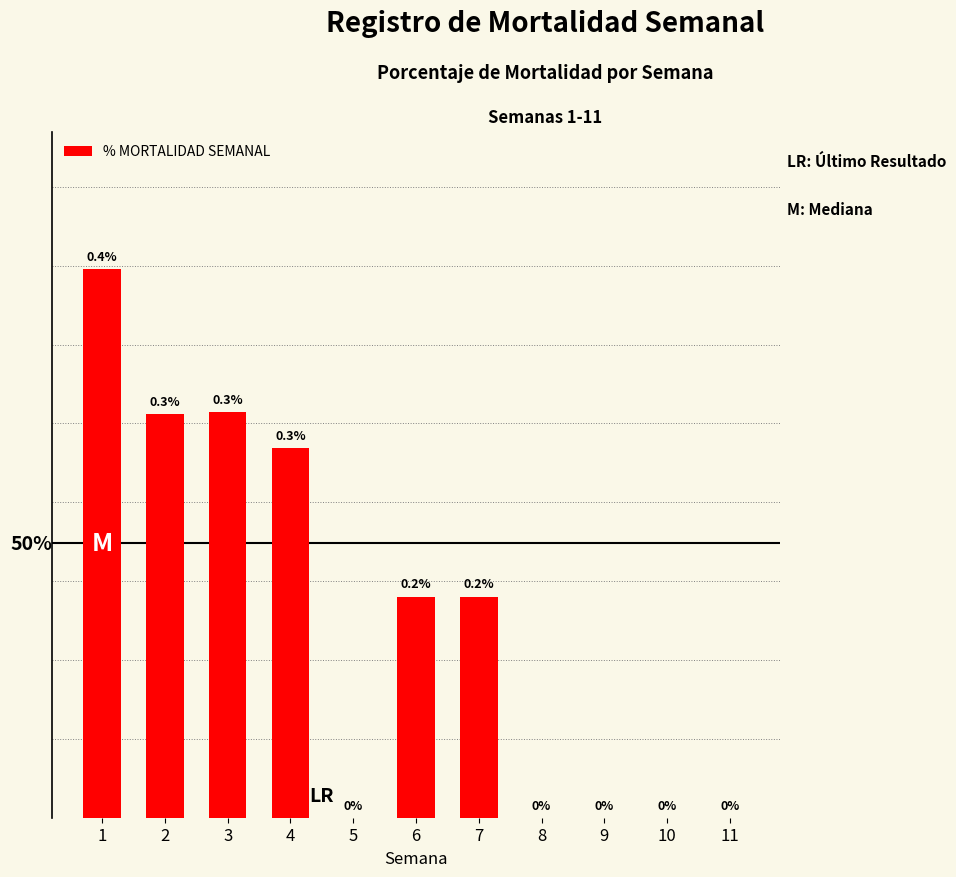

Which label corresponds to the smallest value in the chart?

5